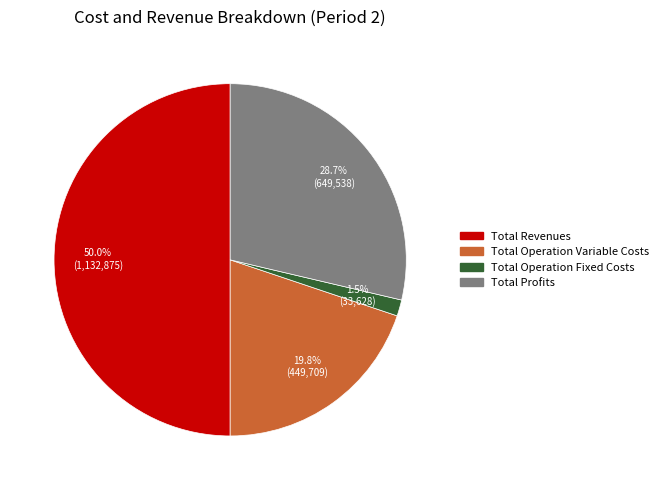

How many slices are in this pie chart?

4